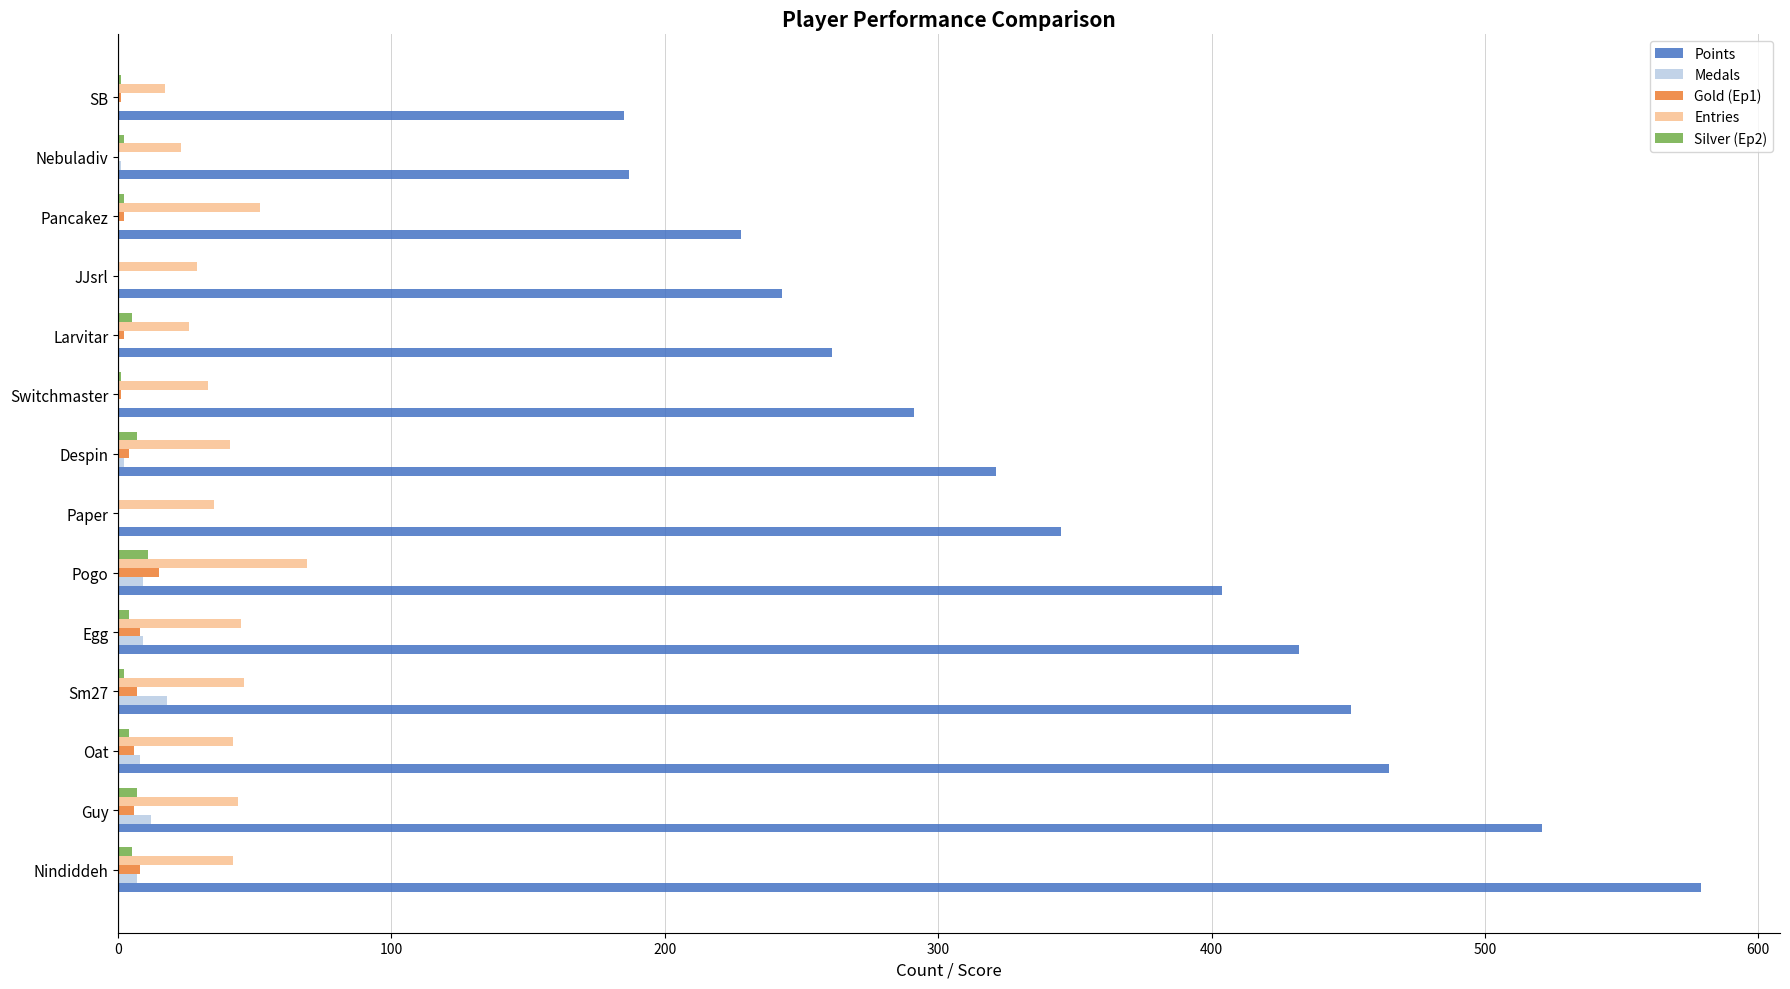

Is the value of Entries at Nindiddeh greater than the value of Medals at JJsrl?

Yes